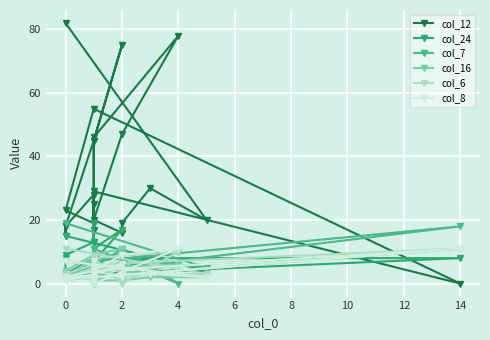

Reading right to left, list all the values displayed in this chart.

col_12: 13	17	28	18	15	18	45	75	45	19	23	55	0	29	25	19	46	78	47	20	16	19	30	20	82
col_24: 0	19	13	9	8	3	7	17	11	5	3	8	8	3	3	2	4	10	7	3	2	2	4	4	15
col_7: 2	2	4	2	2	2	6	10	6	3	3	7	18	4	3	5	11	0	11	5	4	5	7	5	19
col_16: 2	3	4	2	1	4	9	11	0	8	2	4	11	2	1	2	5	6	3	1	1	1	2	2	7
col_6: 1	2	2	1	1	2	5	5	3	1	3	6	11	2	2	4	8	10	0	8	1	2	3	3	11
col_8: 1	1	2	2	1	1	3	6	5	2	2	4	11	2	1	7	0	11	9	4	2	3	3	2	7